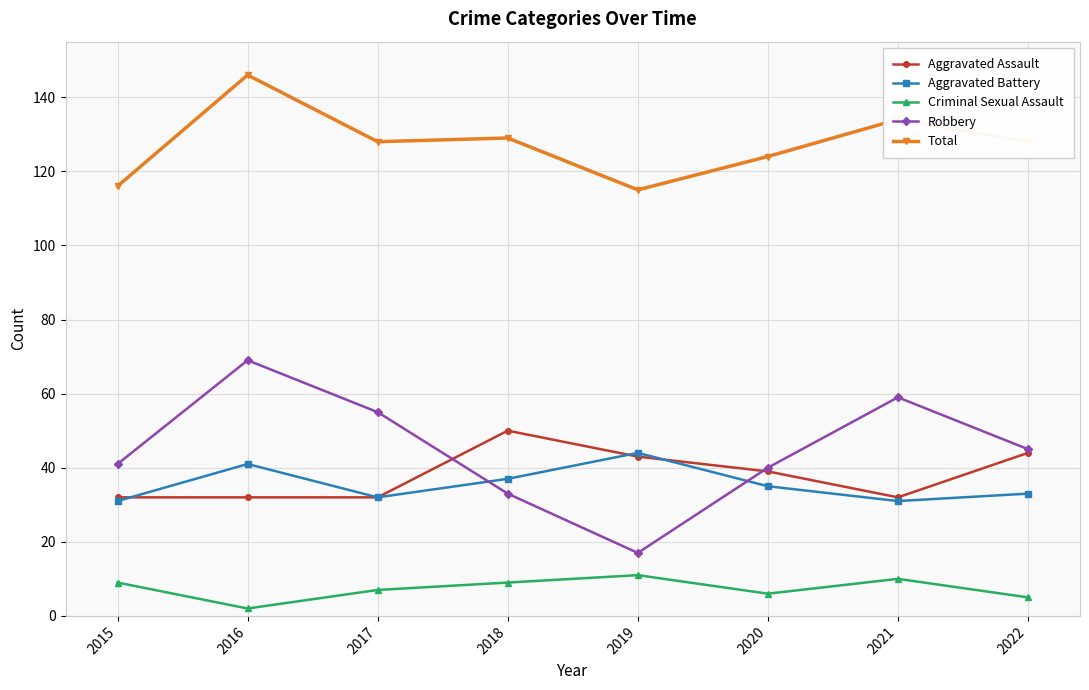

At which category is the sum across all series the highest?

2016